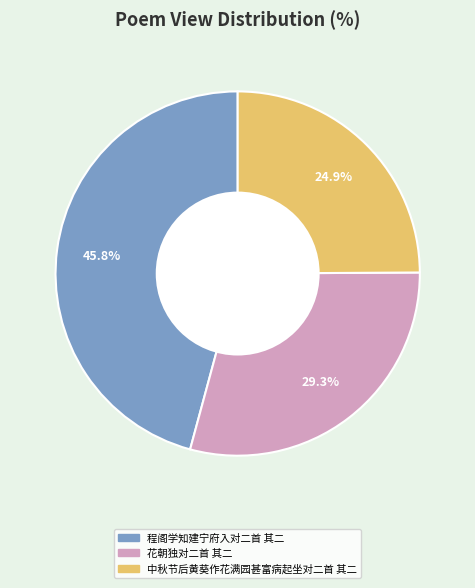

Rank the categories by value from highest to lowest.

程阁学知建宁府入对二首 其二, 花朝独对二首 其二, 中秋节后黄葵作花满园甚富病起坐对二首 其二